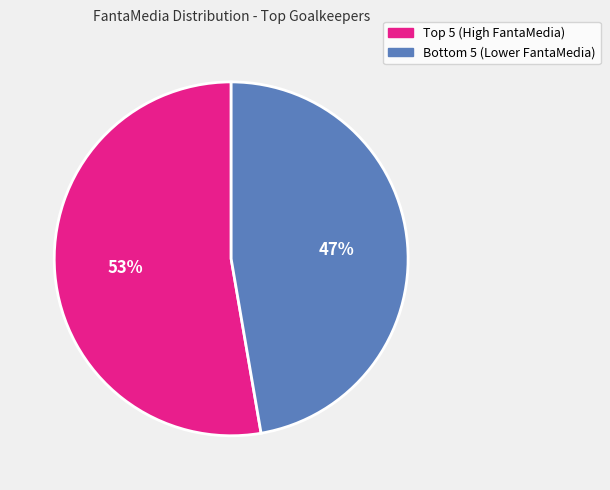

Is there a majority slice in this chart?

Yes